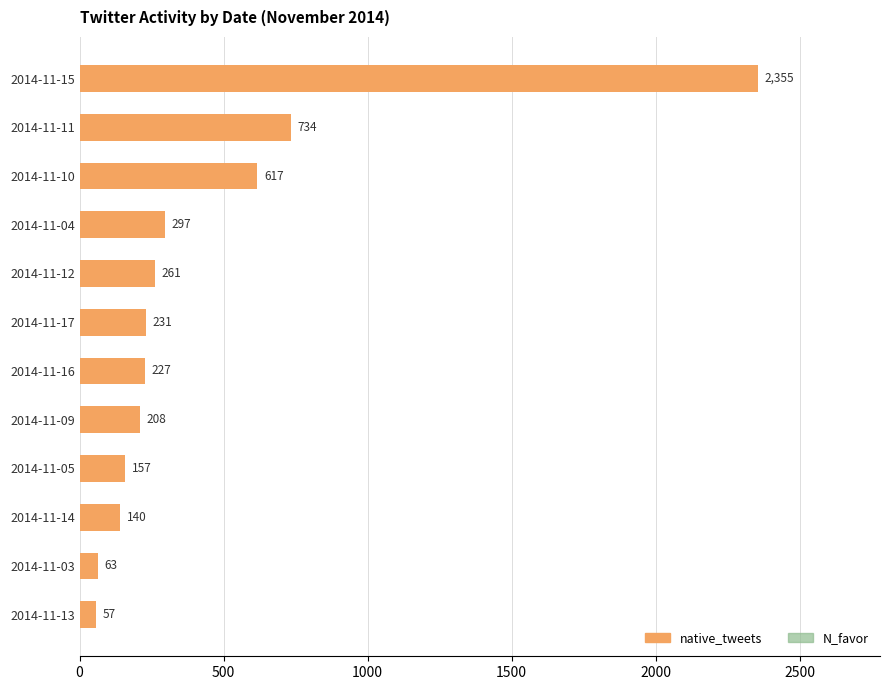

What are all the series names shown in the legend?

native_tweets, N_favor